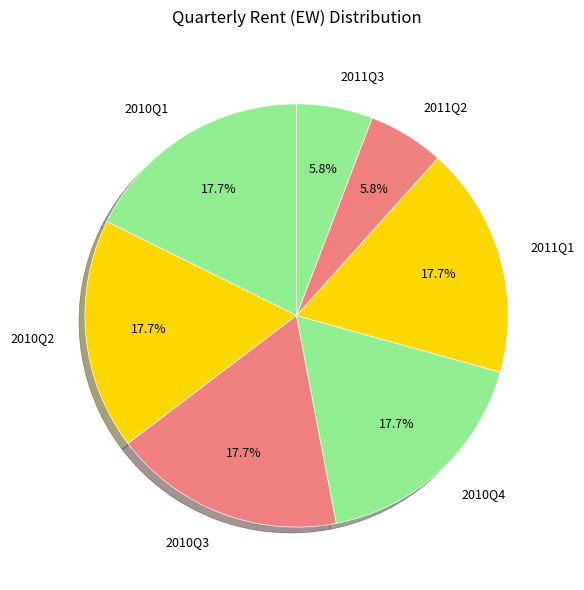

Count the number of slices in the pie.

7